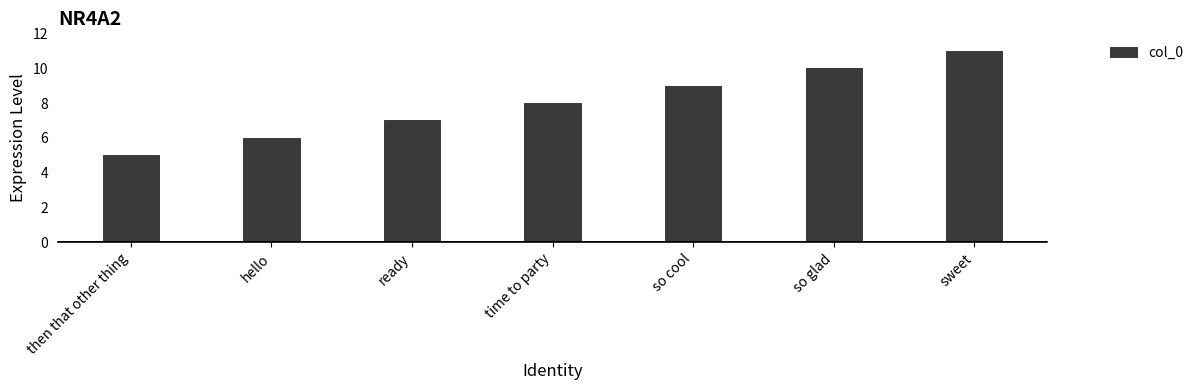

What is the greatest value displayed?

11